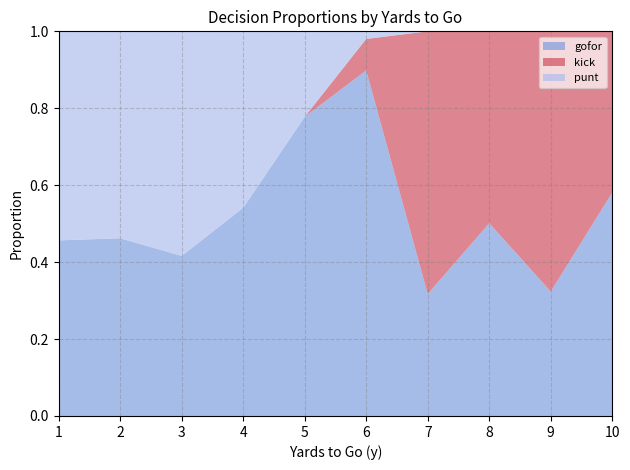

The gofor series shows 0.3 at 1. True or false?

False